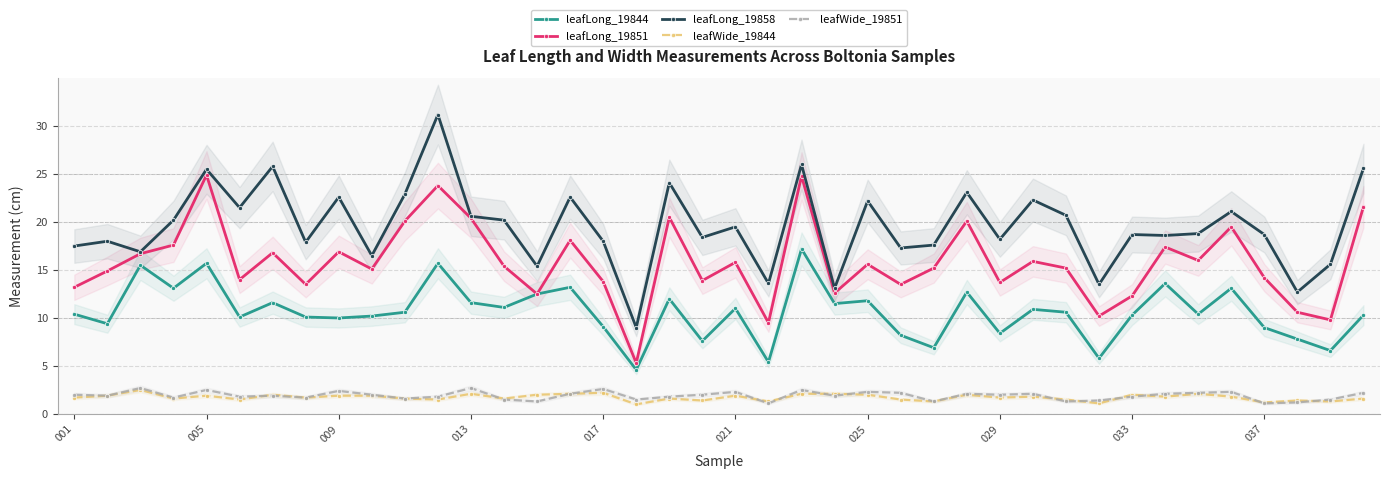

Is the value of leafWide_19851 at 001 greater than the value of leafLong_19851 at 001?

No